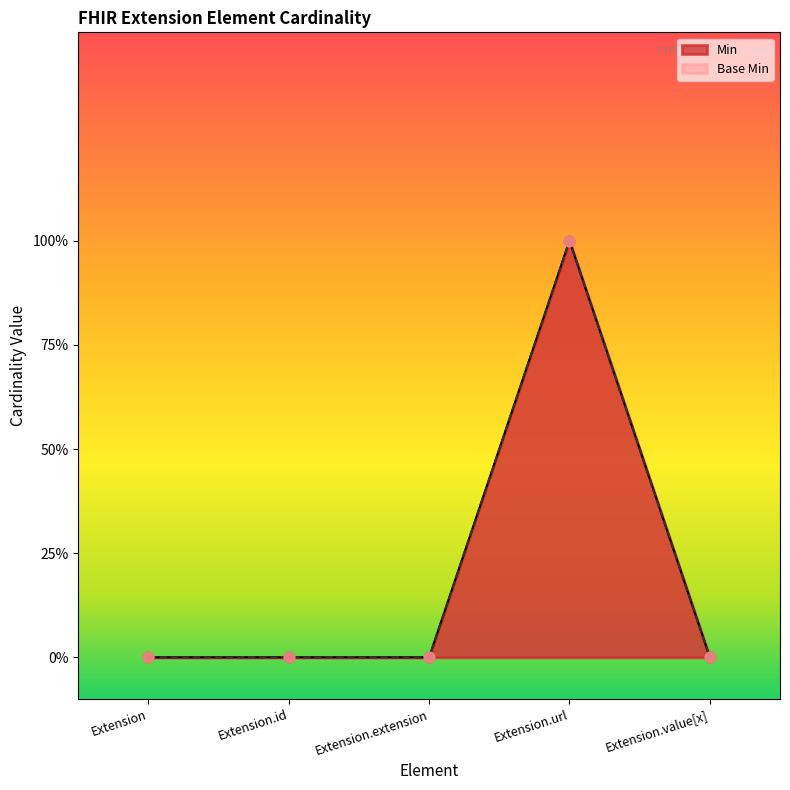

Which series reaches the minimum Y coordinate?

Min